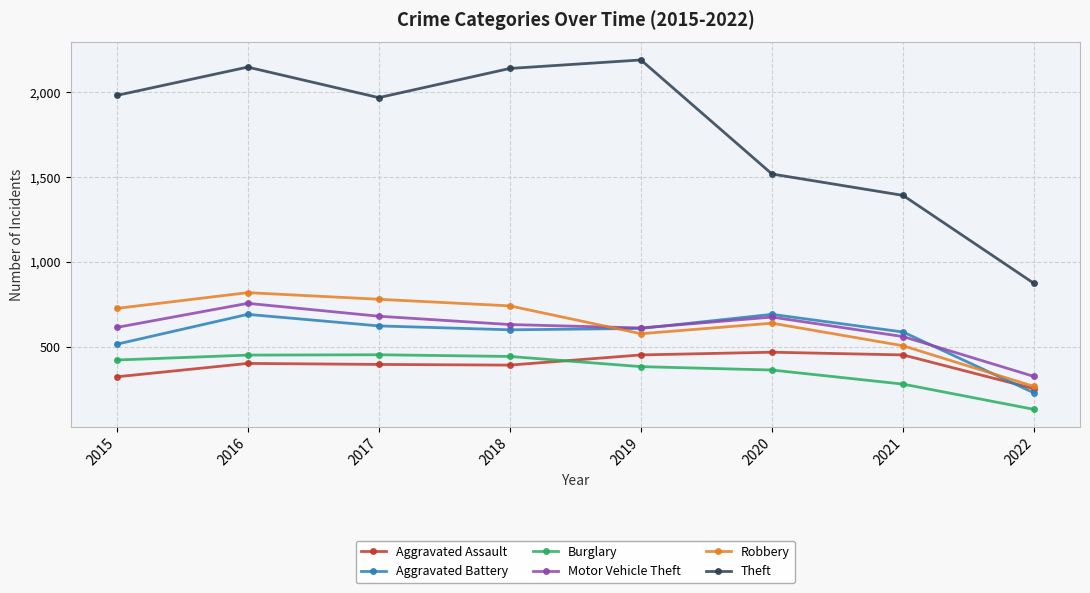

At 2015, list the series in order from smallest to largest.

Aggravated Assault, Burglary, Aggravated Battery, Motor Vehicle Theft, Robbery, Theft